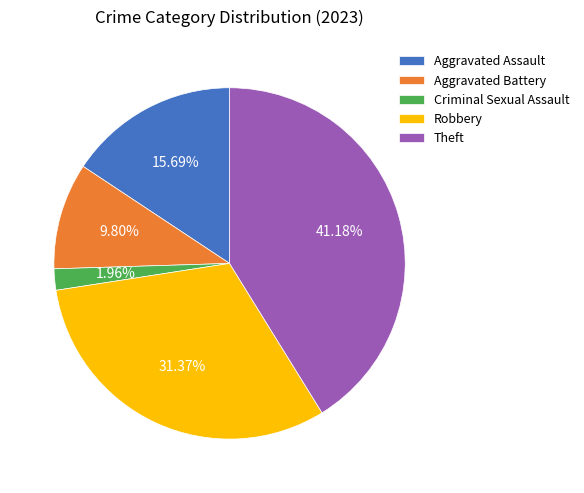

Which has a higher value, Theft or Aggravated Assault?

Theft